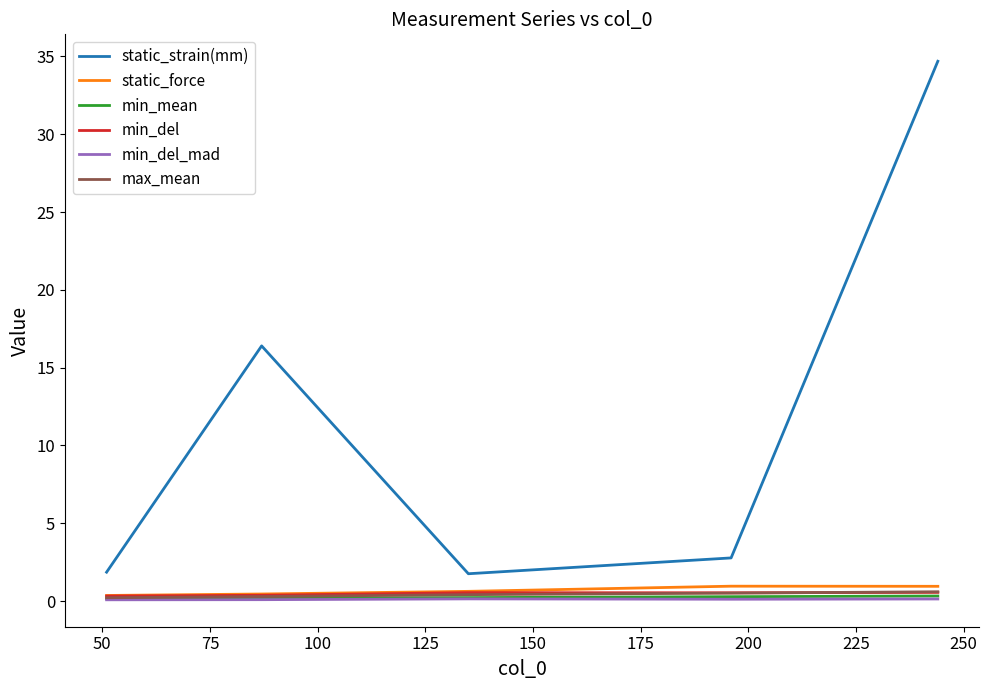

Does the chart display data point markers on the line(s)?

No